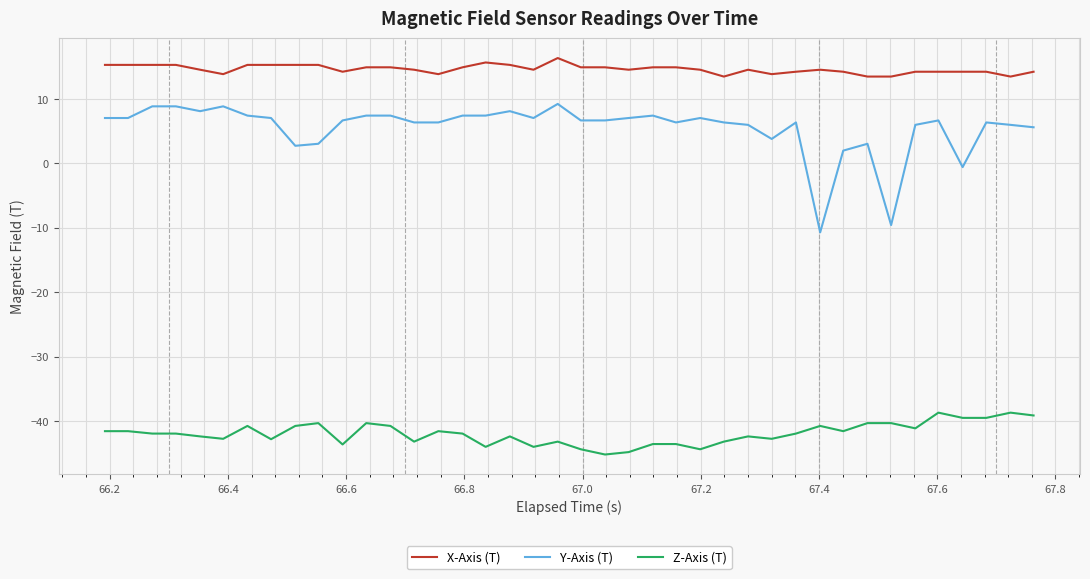

True or false: Y-Axis (T) and X-Axis (T) cross at least once.

False